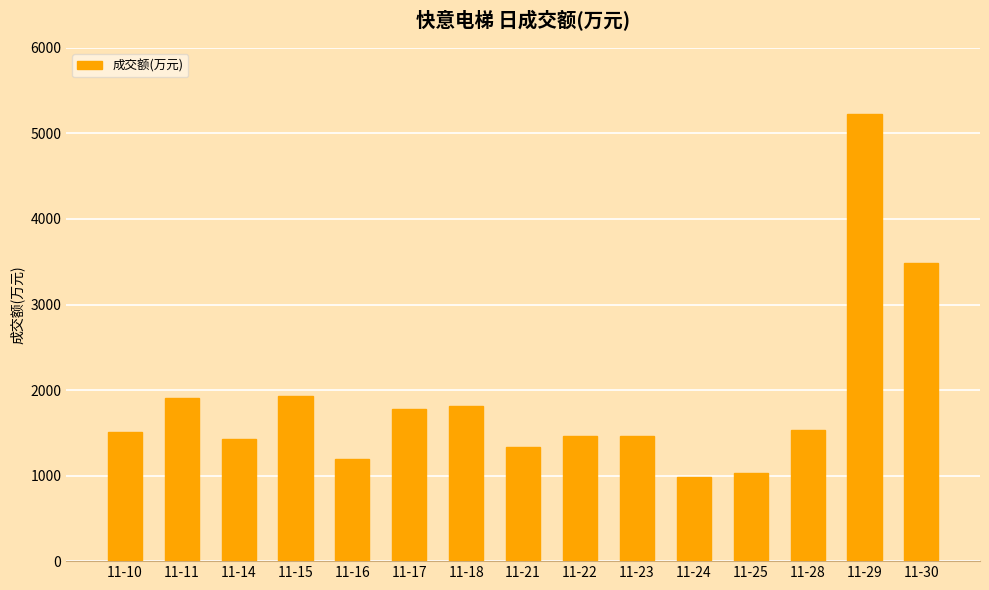

What is the sum of the values at 11-18 and 11-25?

2847